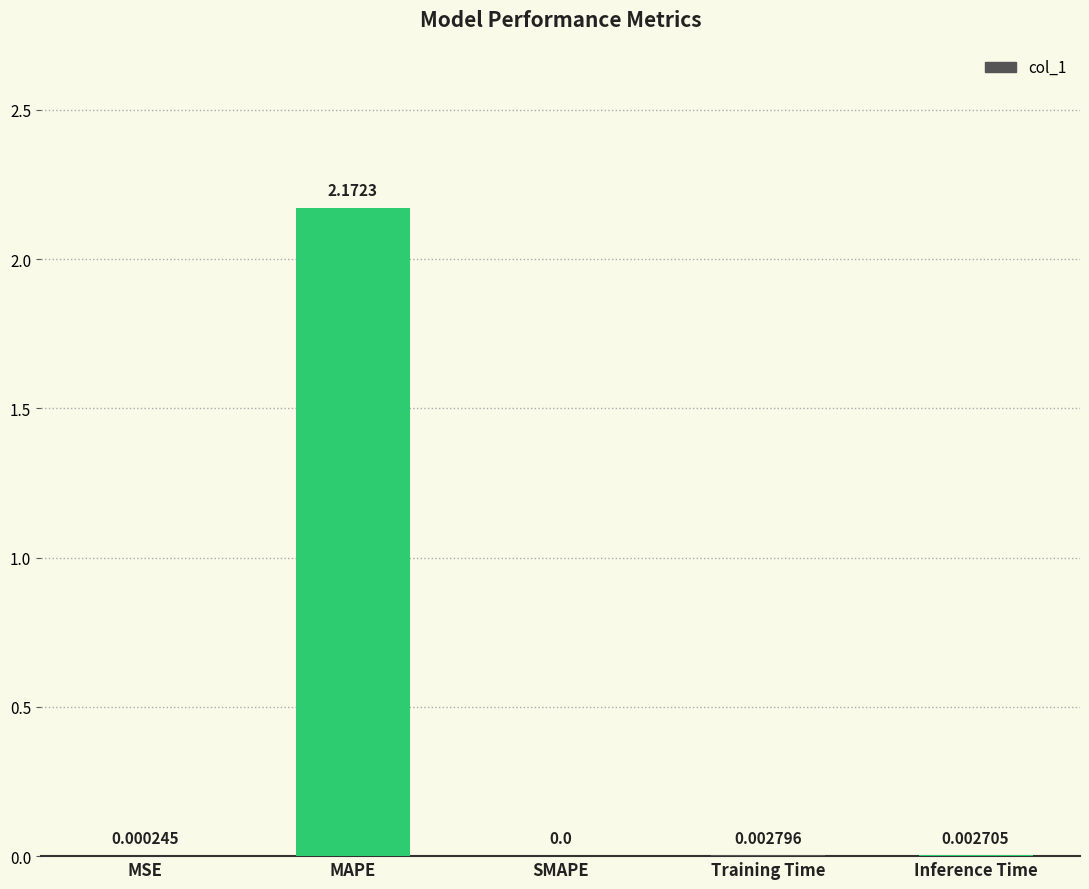

At which category does the chart reach its peak across all series?

MAPE